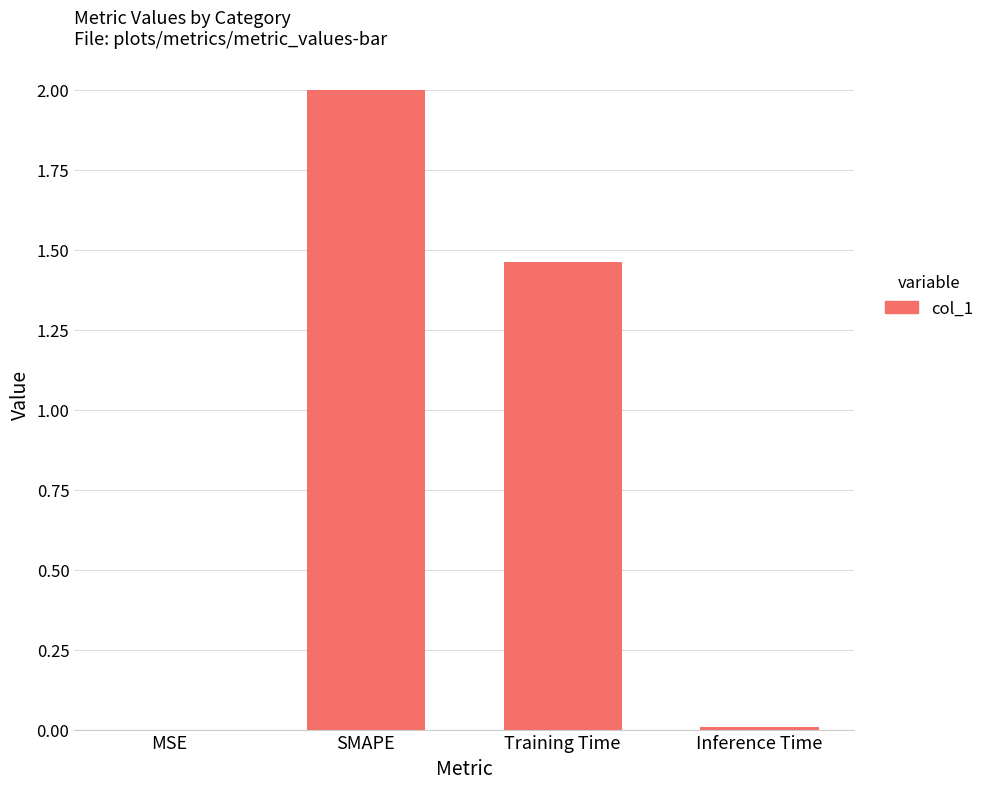

Is it true that the value at Training Time is 0.7?

False